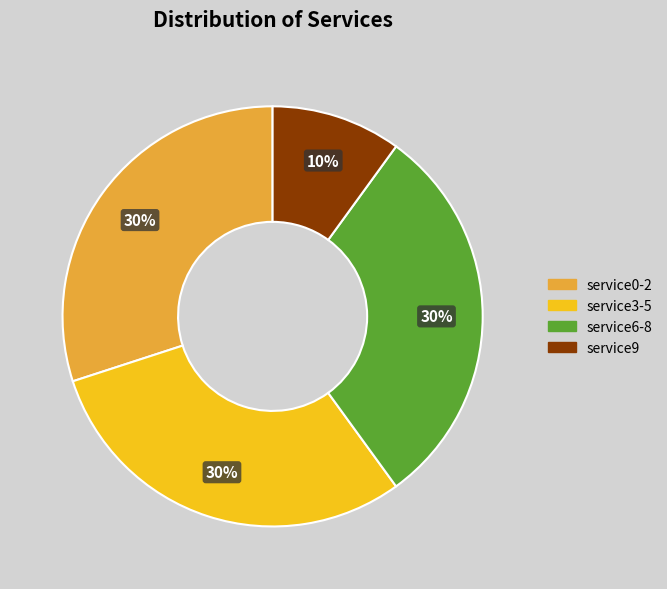

To the nearest percent, what is the difference between the largest and smallest slice percentages?

20%